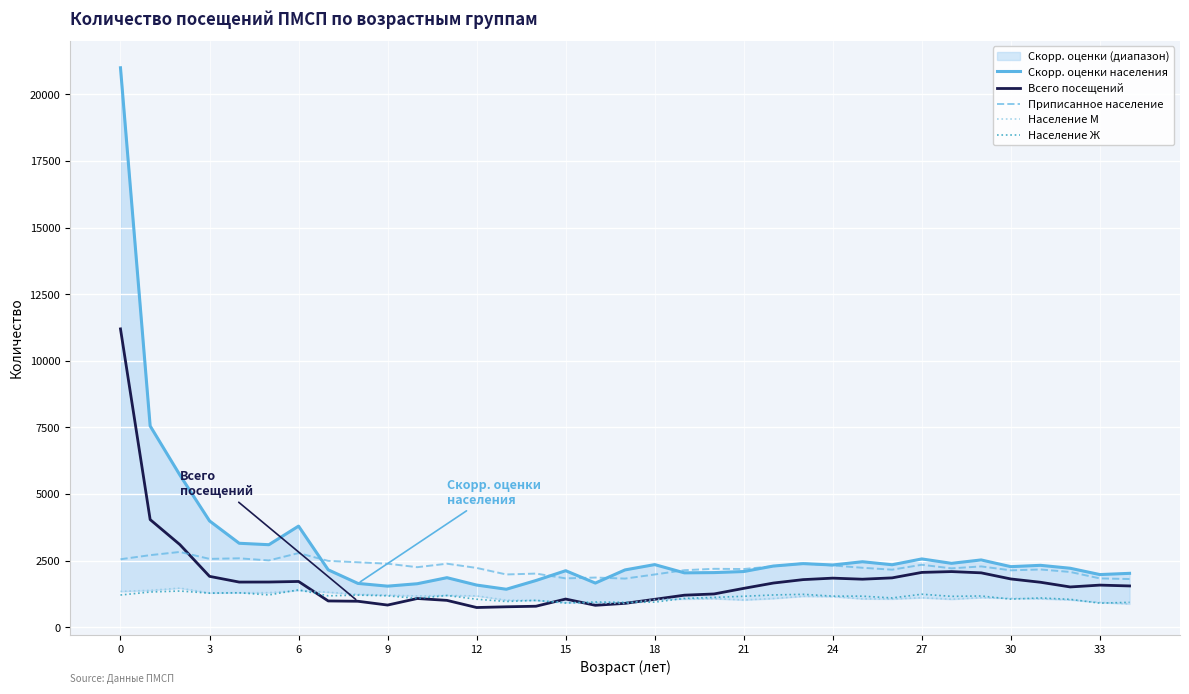

Which series has the largest total across all categories?

Скорр. оценки населения